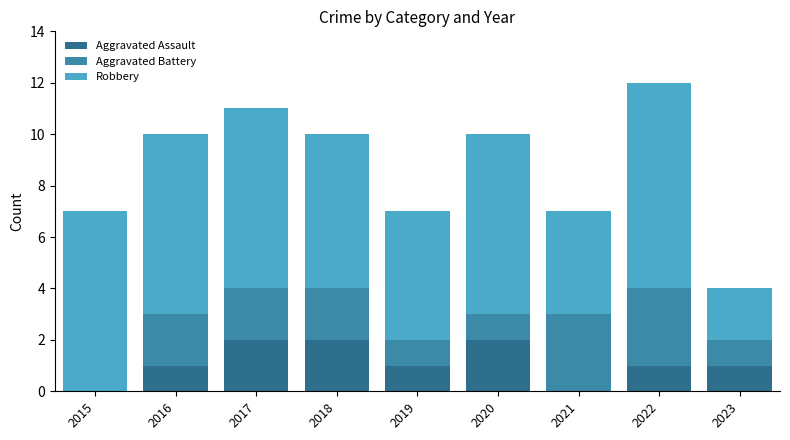

At which category is the sum across all series the highest?

2022